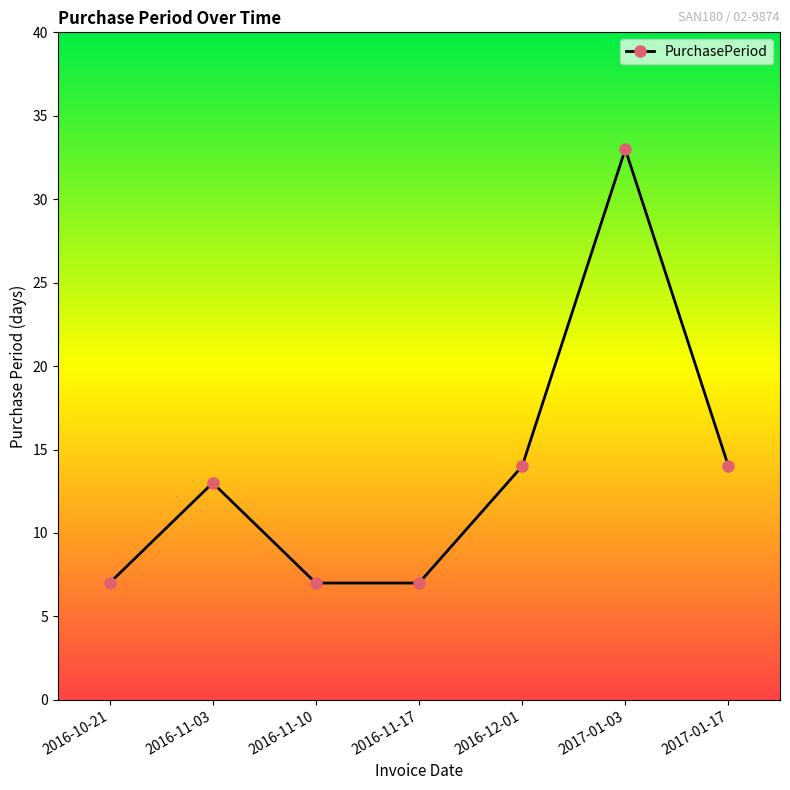

What is the value of the 7th point from the left?

14